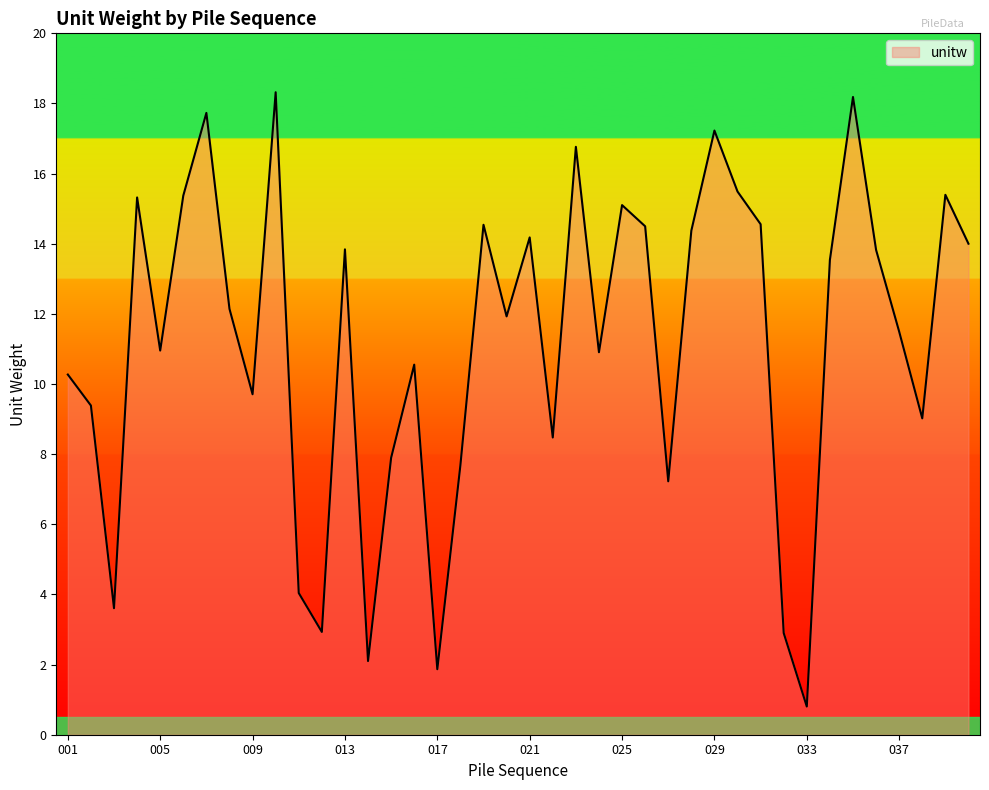

What is the minimum value shown in the chart?

0.8